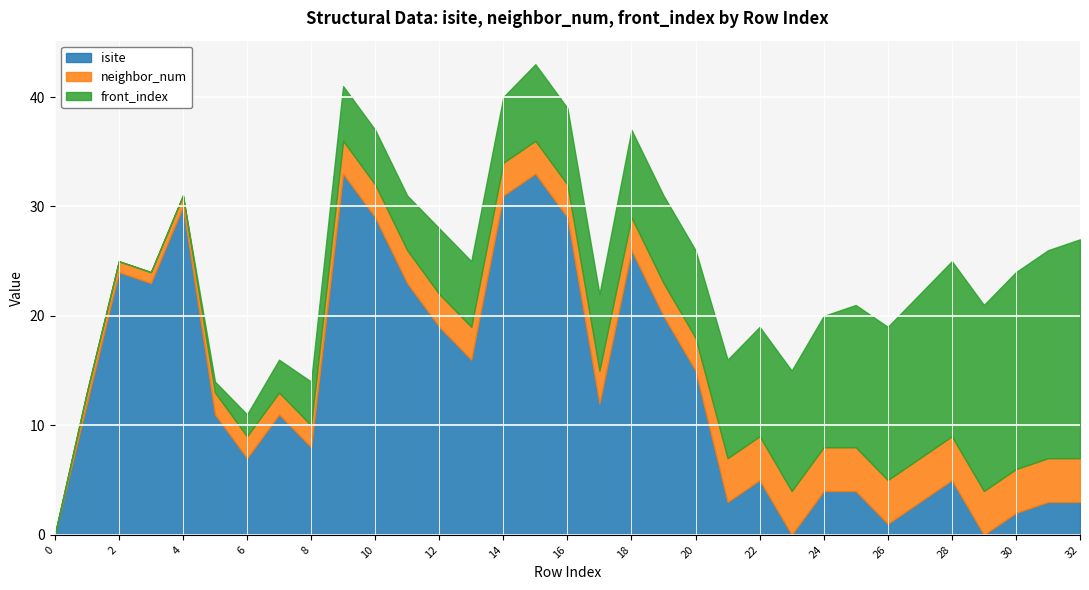

Rank the series by their average value, from highest to lowest.

isite, front_index, neighbor_num